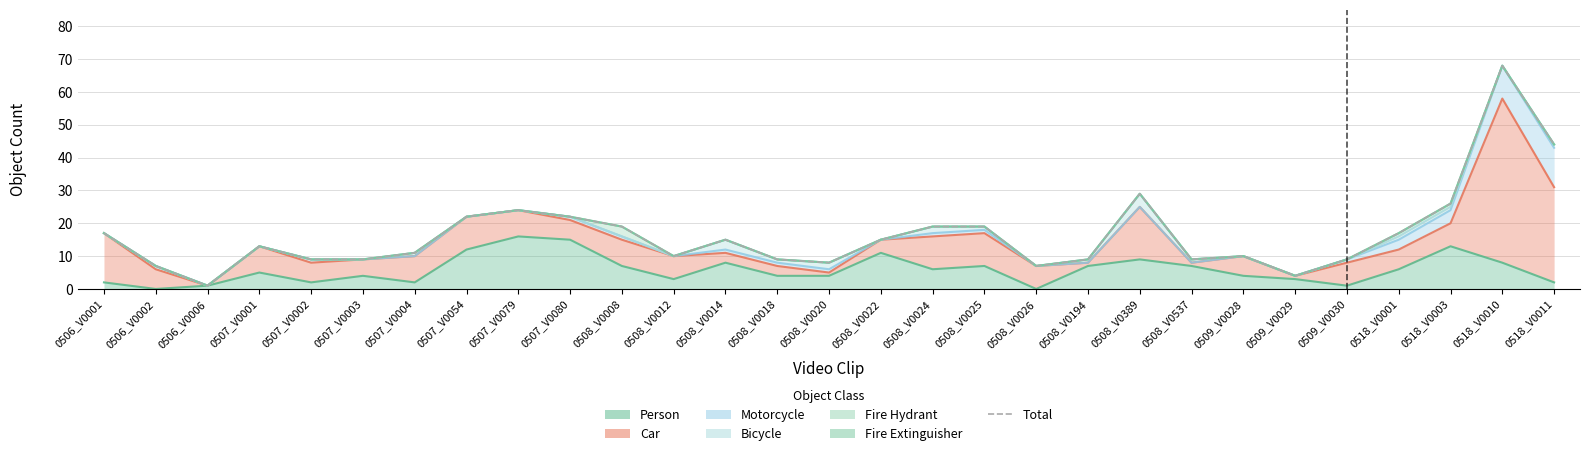

What is the value of the 2nd point from the left?

7